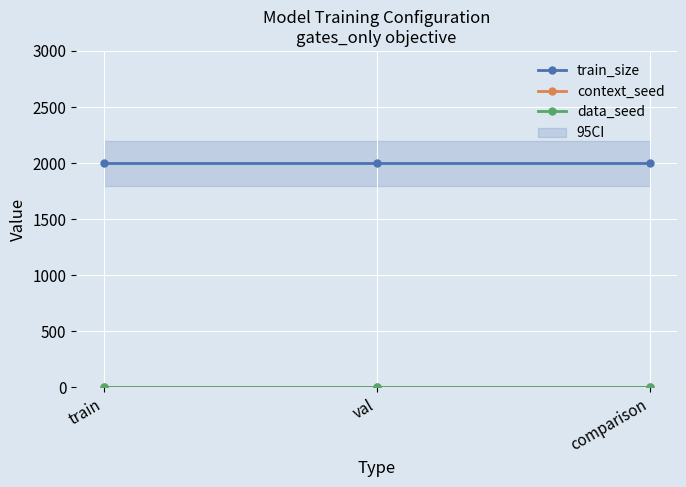

What is the label of the 1st point from the left?

train